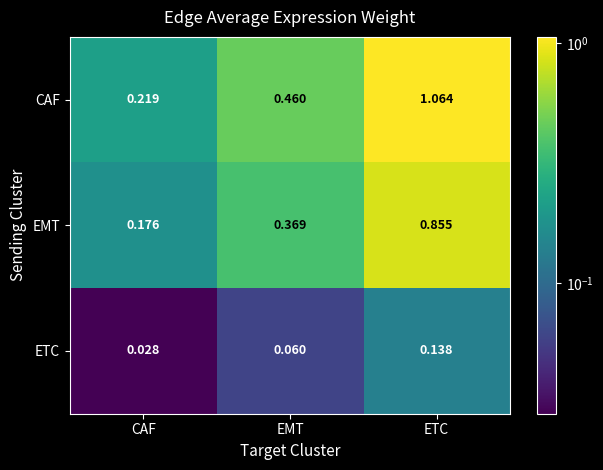

Which series has the largest range (max minus min)?

CAF